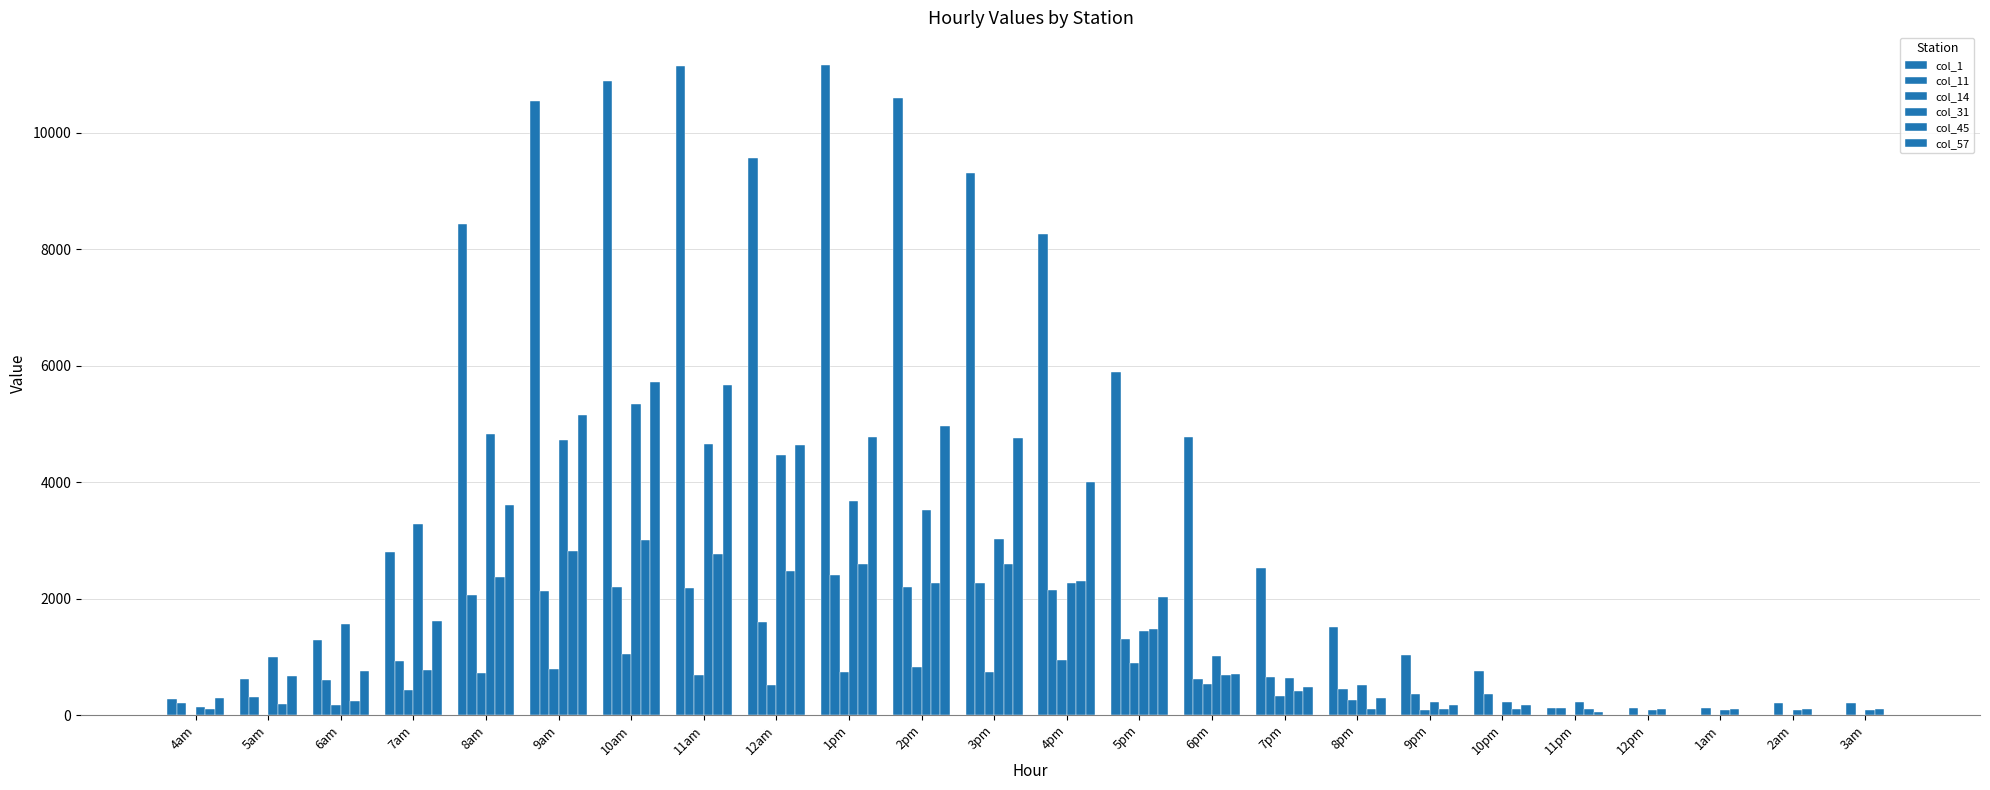

How many groups of bars are there?

24